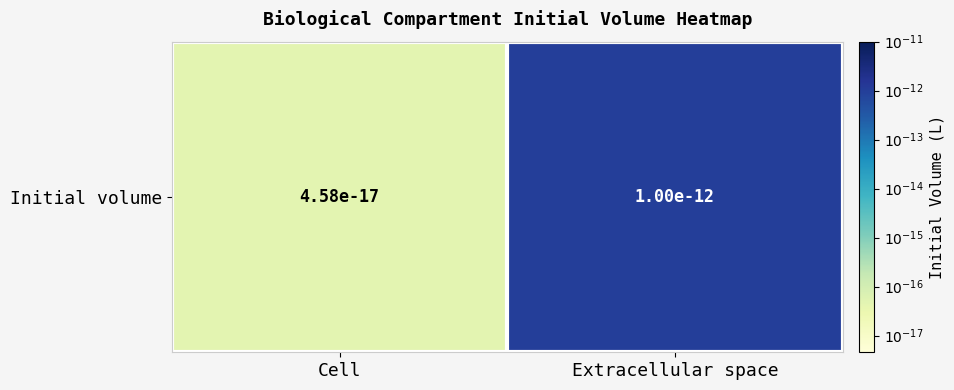

Rank the categories by value from highest to lowest.

Extracellular space, Cell